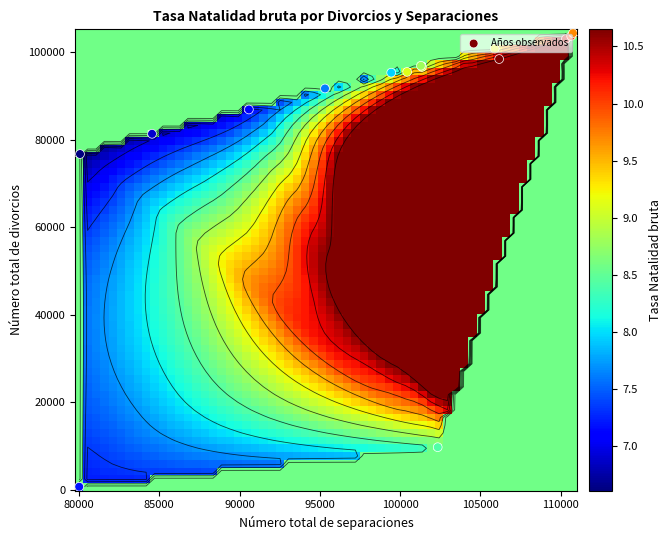

How many data points in Número total de divorcios are less than 95427?

7